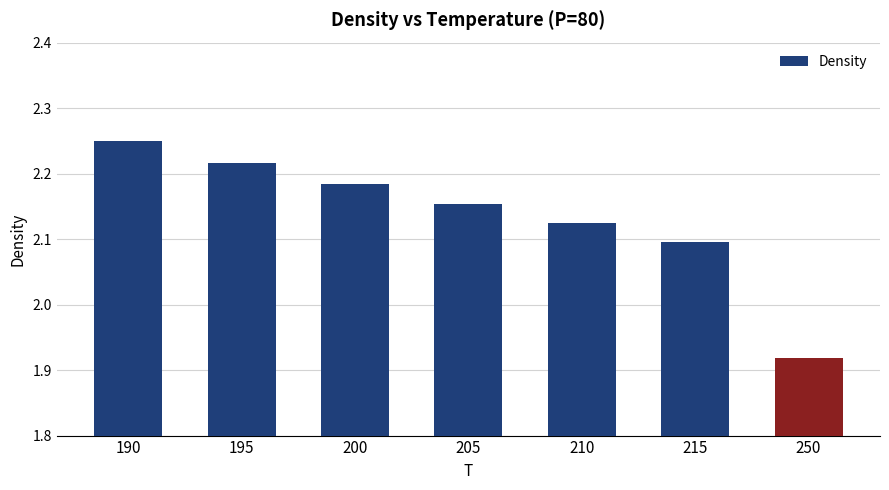

Which label corresponds to the largest value in the chart?

190